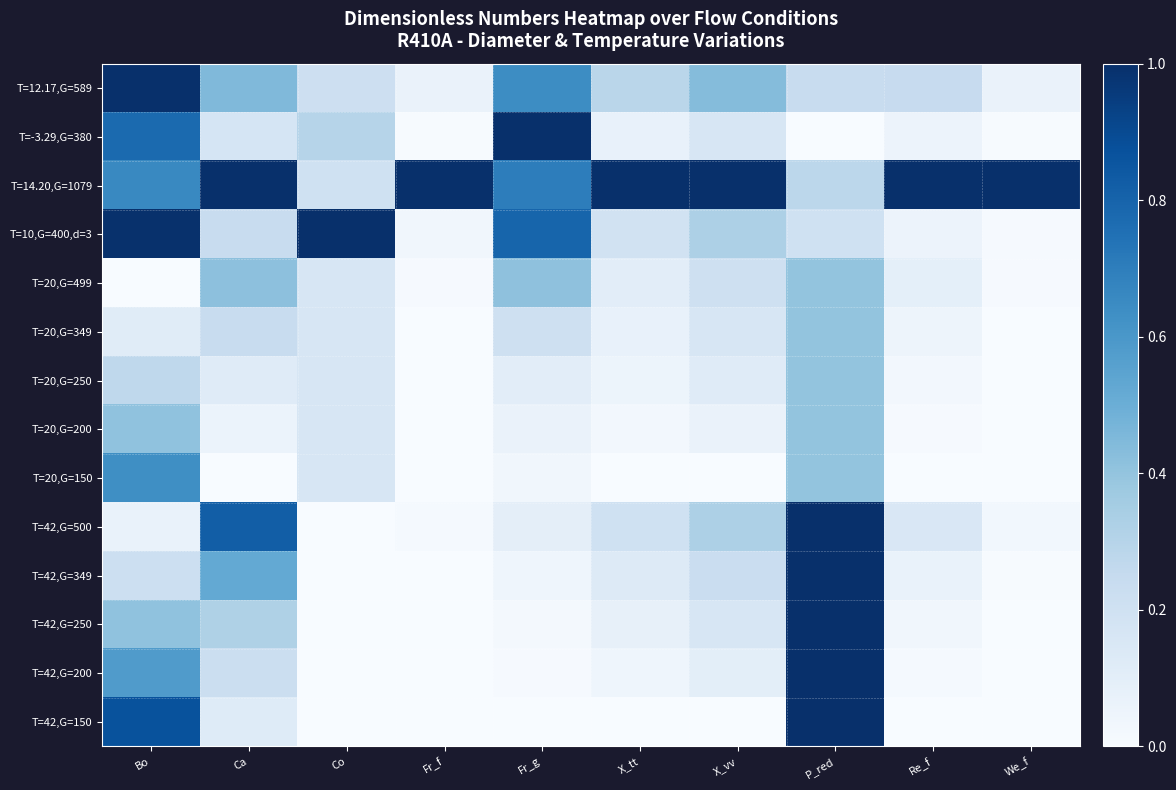

At which category is the sum across all series the highest?

P_red